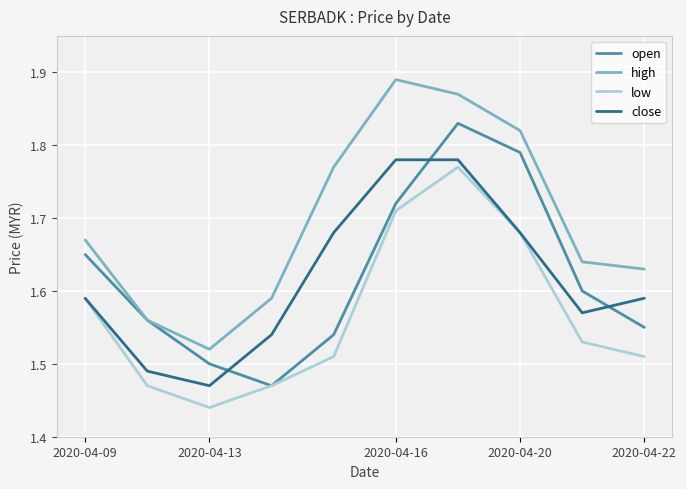

Which series has the largest total across all categories?

high